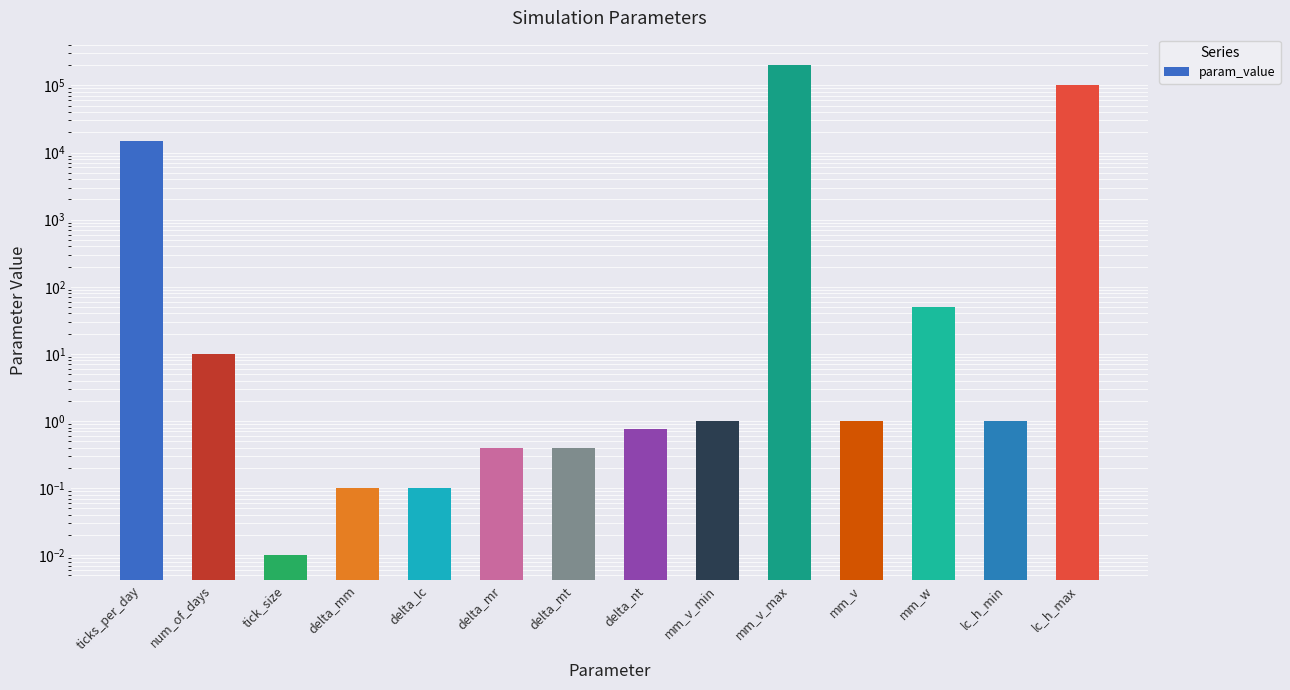

Rank the categories by value from highest to lowest.

mm_v_max, lc_h_max, ticks_per_day, mm_w, num_of_days, mm_v_min, mm_v, lc_h_min, delta_nt, delta_mr, delta_mt, delta_mm, delta_lc, tick_size